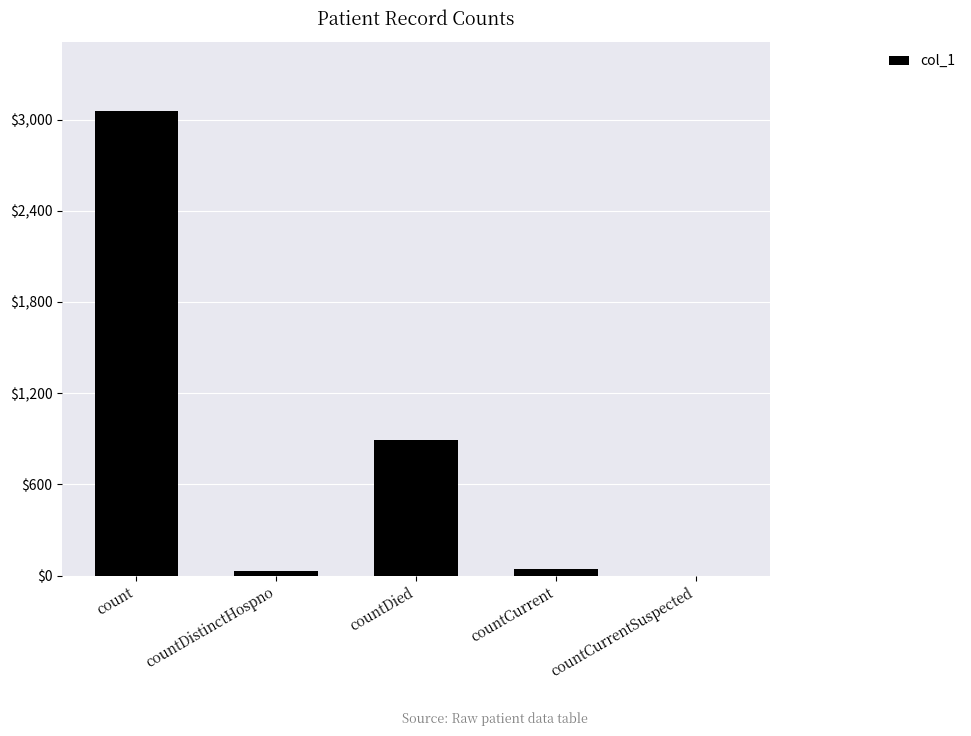

What is the difference between the values at countDistinctHospno and countCurrentSuspected?

30